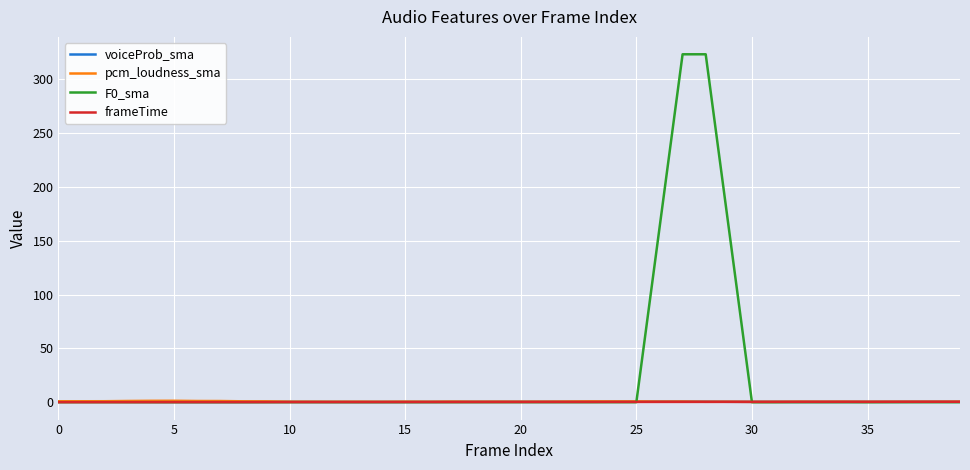

What is the greatest value displayed?

323.2